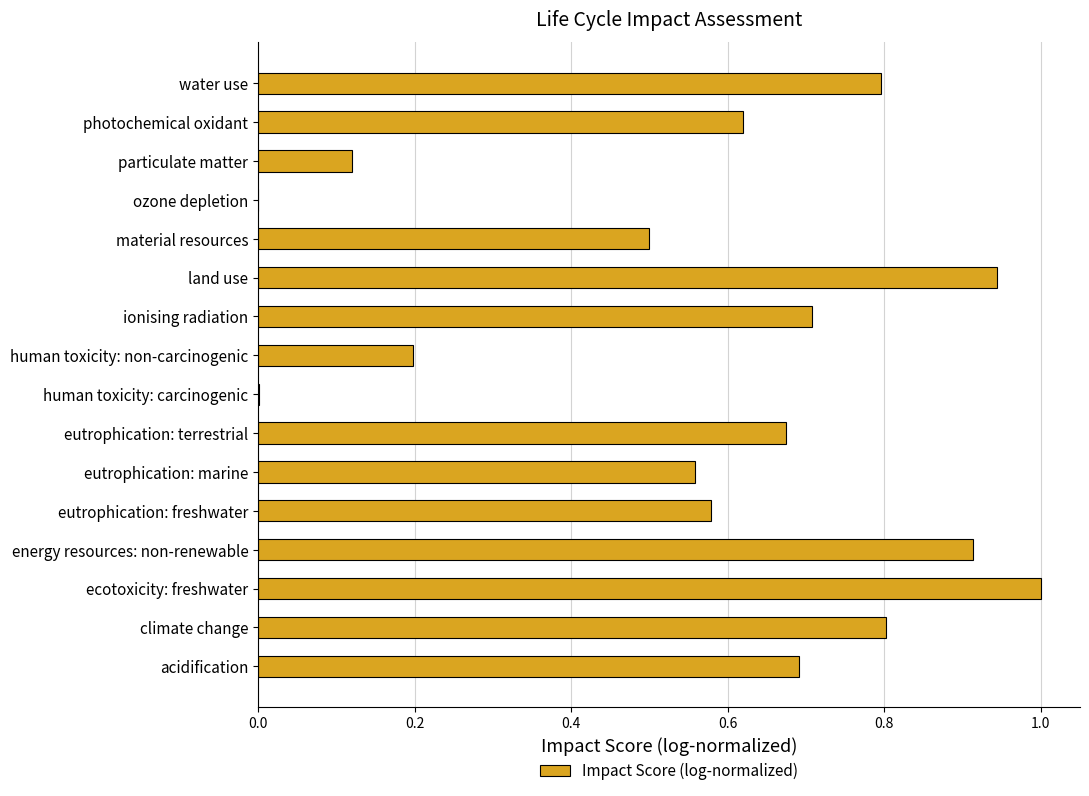

Count the number of categories in the chart.

16